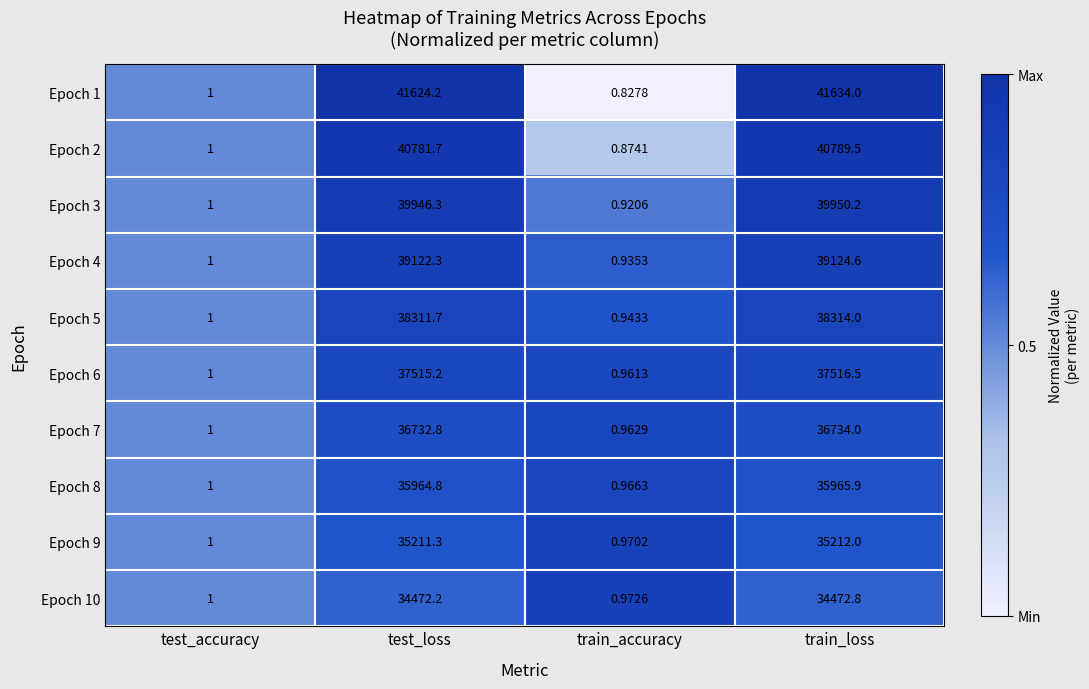

Between test_loss and train_loss, which series saw the biggest shift?

Epoch 1